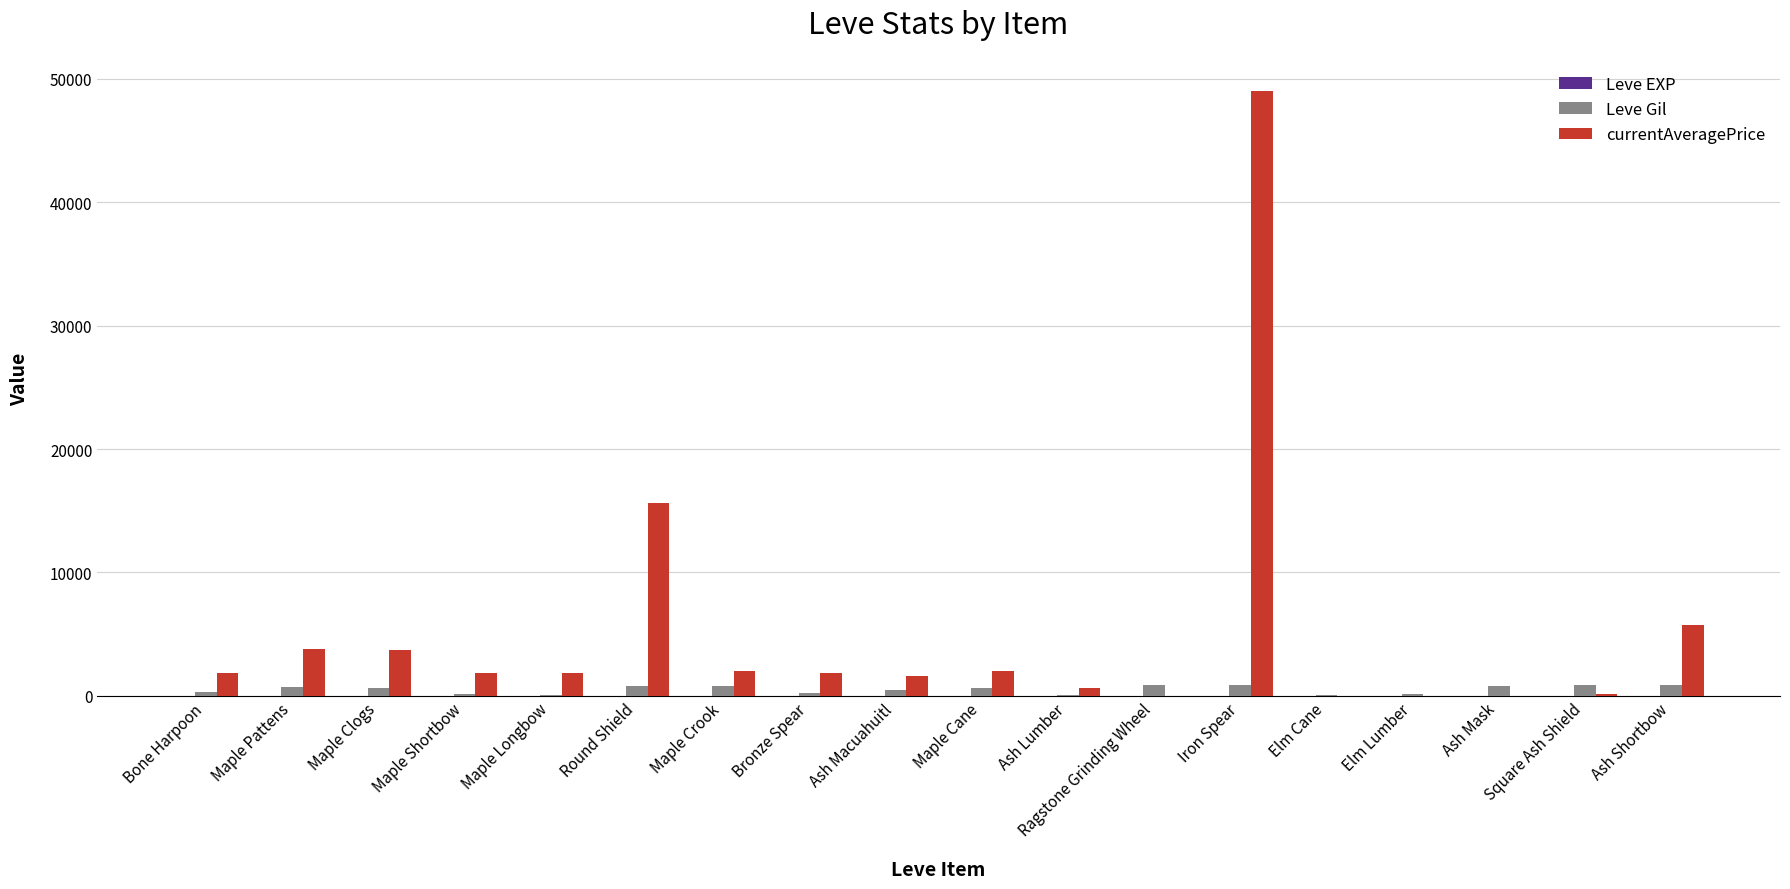

Which series changed the most between Bone Harpoon and Iron Spear?

currentAveragePrice